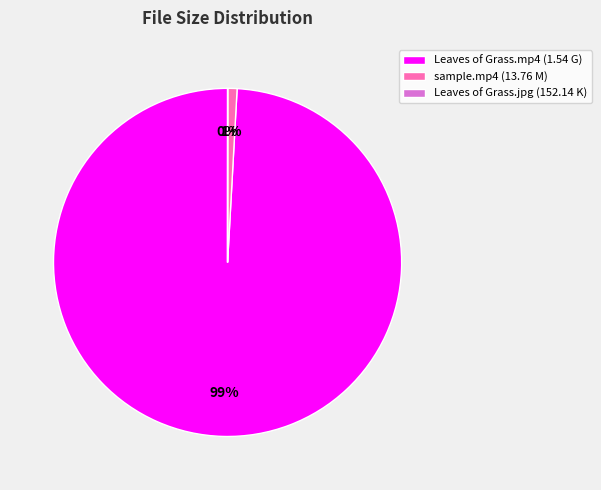

True or false: Leaves of Grass.mp4 (1.54 G) accounts for 99% of the total.

True